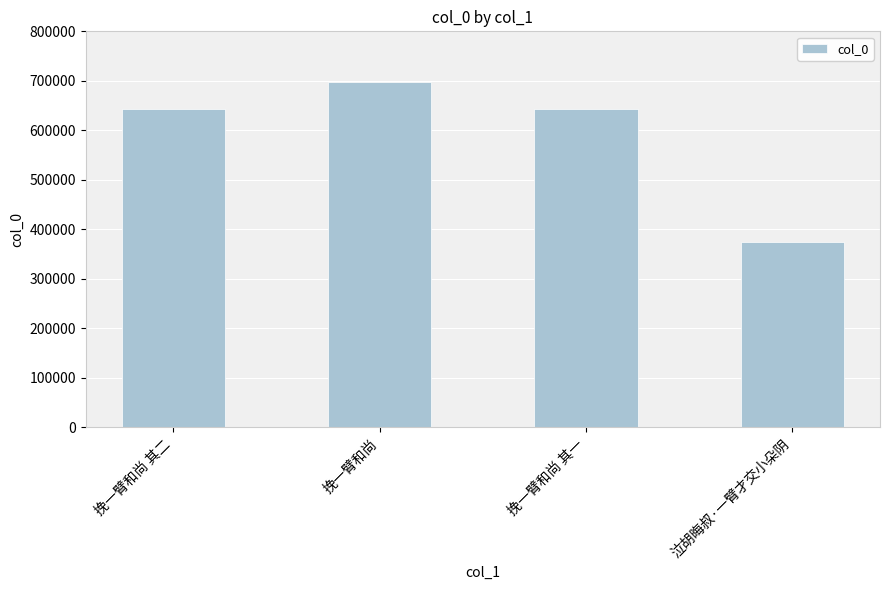

What is the change in value from 挽一臂和尚 其二 to 挽一臂和尚?

+54968